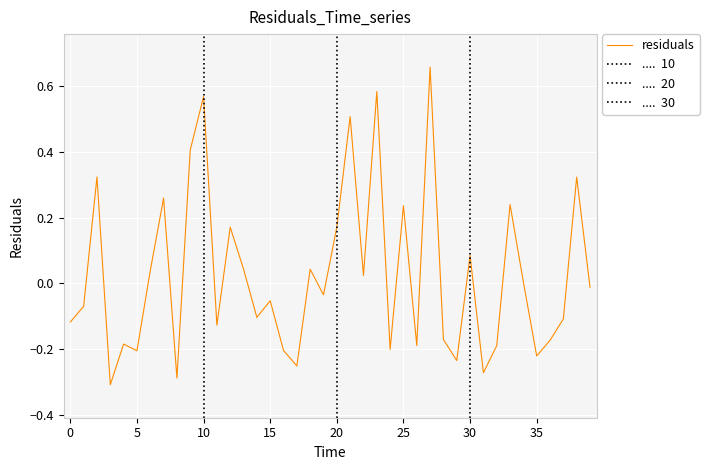

What is the label of the 34th point from the left?

33